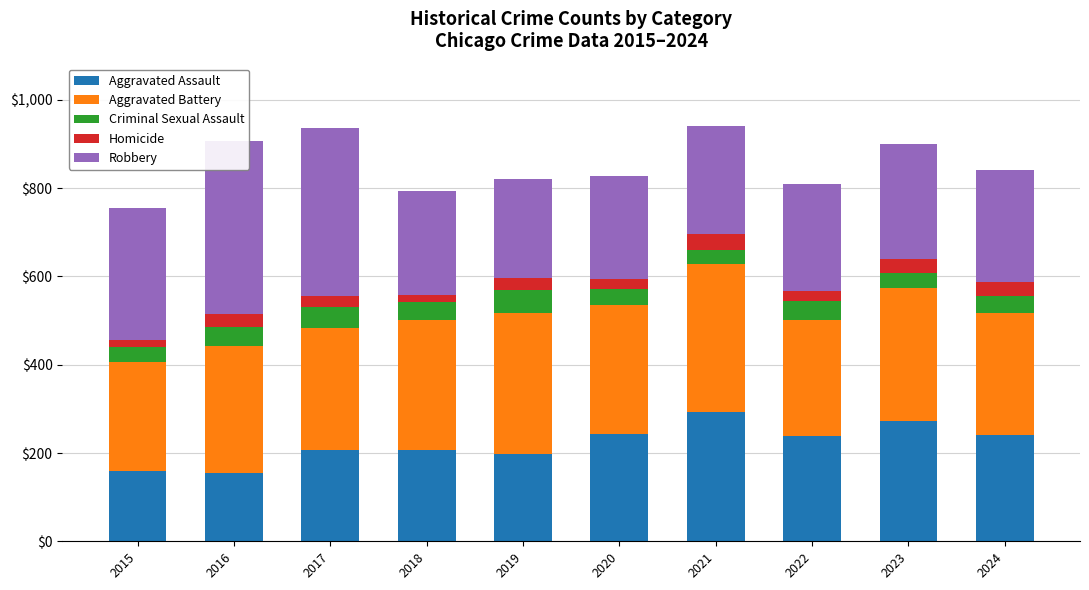

Where is Homicide nearest to the value 26?

2019